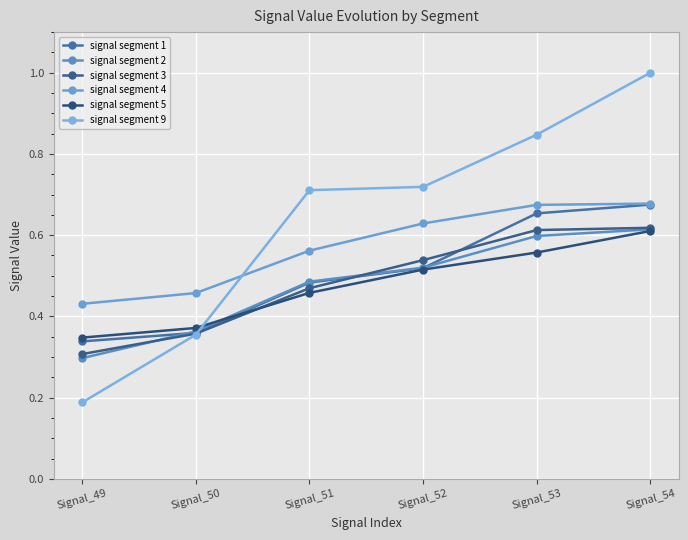

What is the spread (max minus min) of values at Signal_54?

0.4